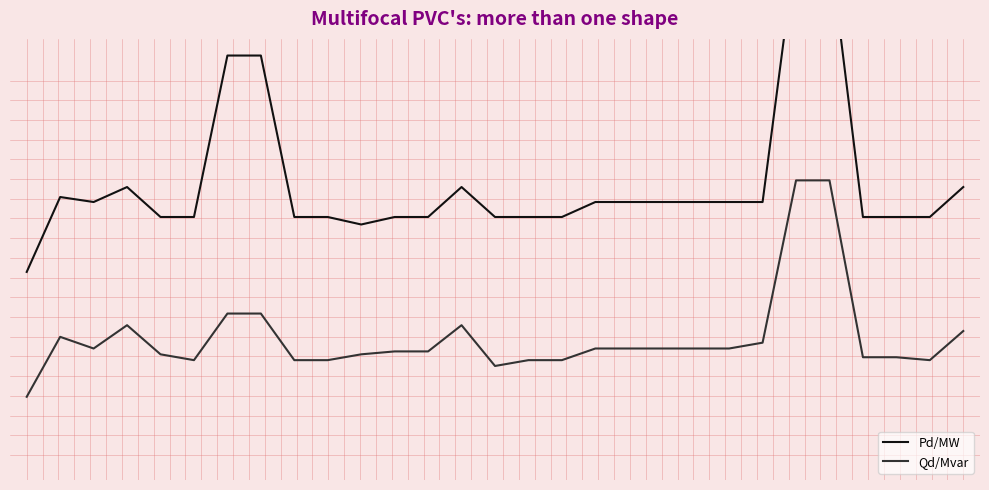

What is the value of the Pd/MW point at the 10th from the left?

1.4